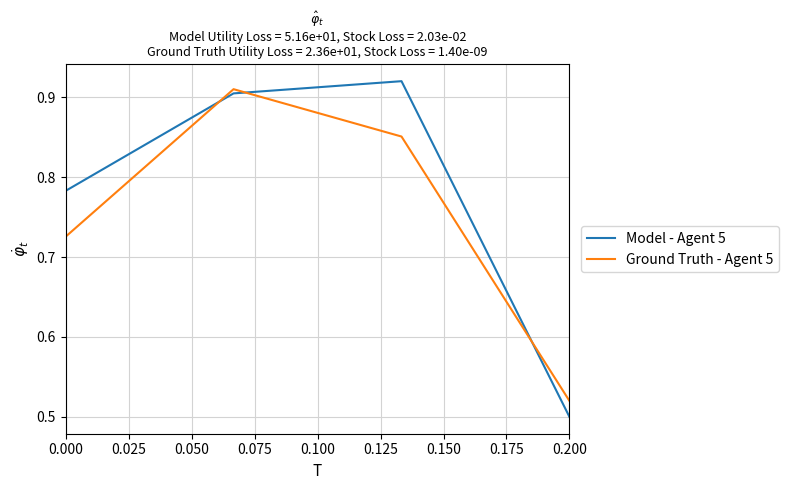

Is this an area chart (filled region under the line)?

No